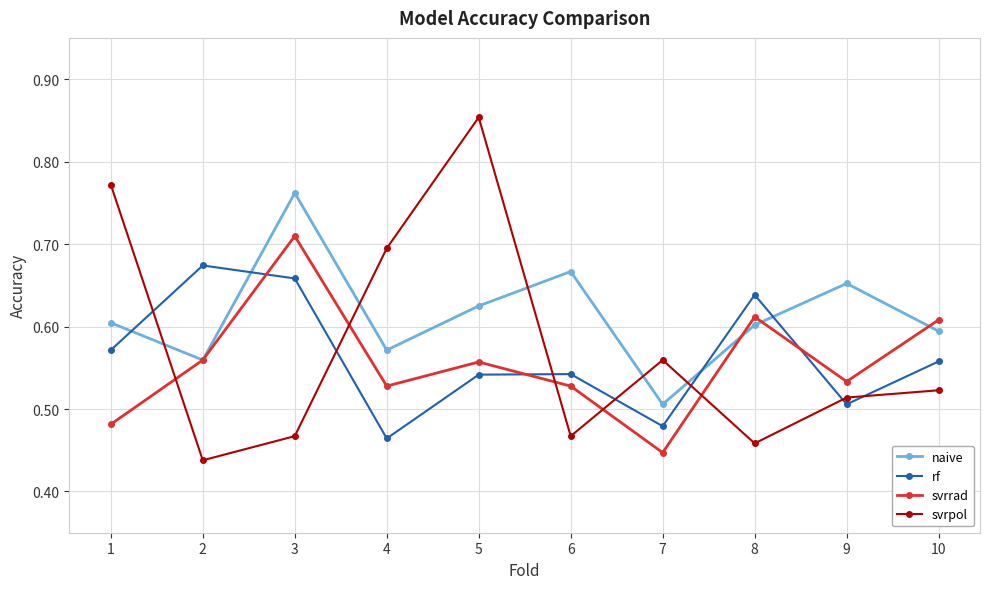

How many interior local peaks does the svrpol series have?

2